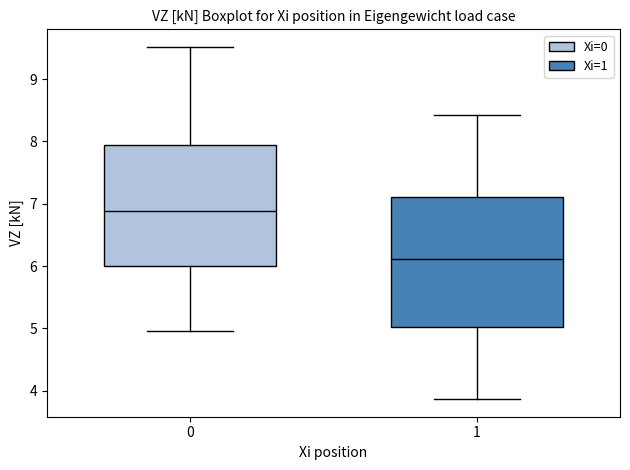

Which box's median line is the lowest?

1